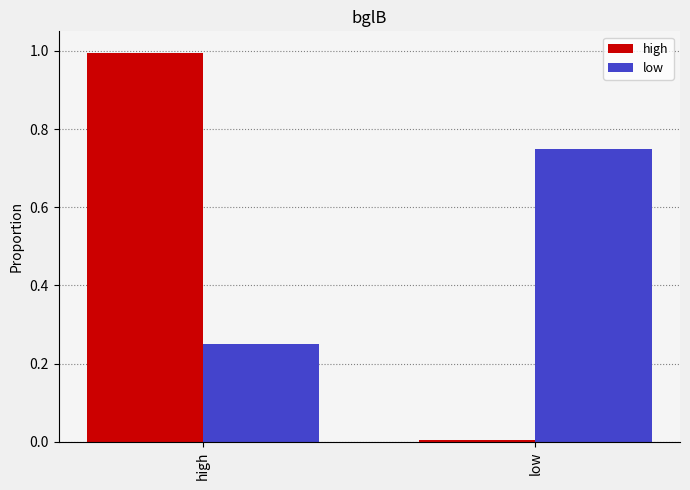

The value of high at high is 1.0. True or false?

True